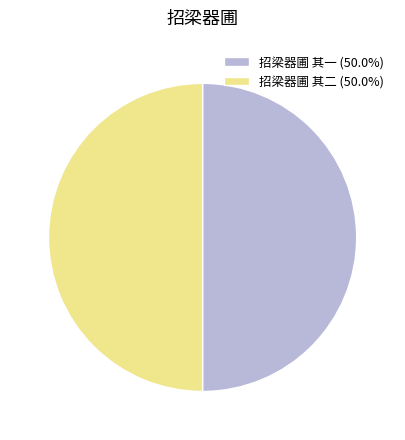

Approximately how many times larger is the value at 招梁器圃 其二 compared to 招梁器圃 其一?

1.0